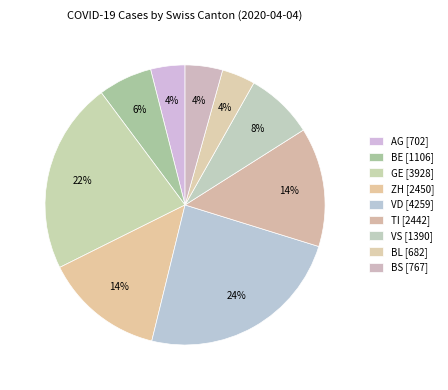

Is it true that AG is 4% of the pie?

True